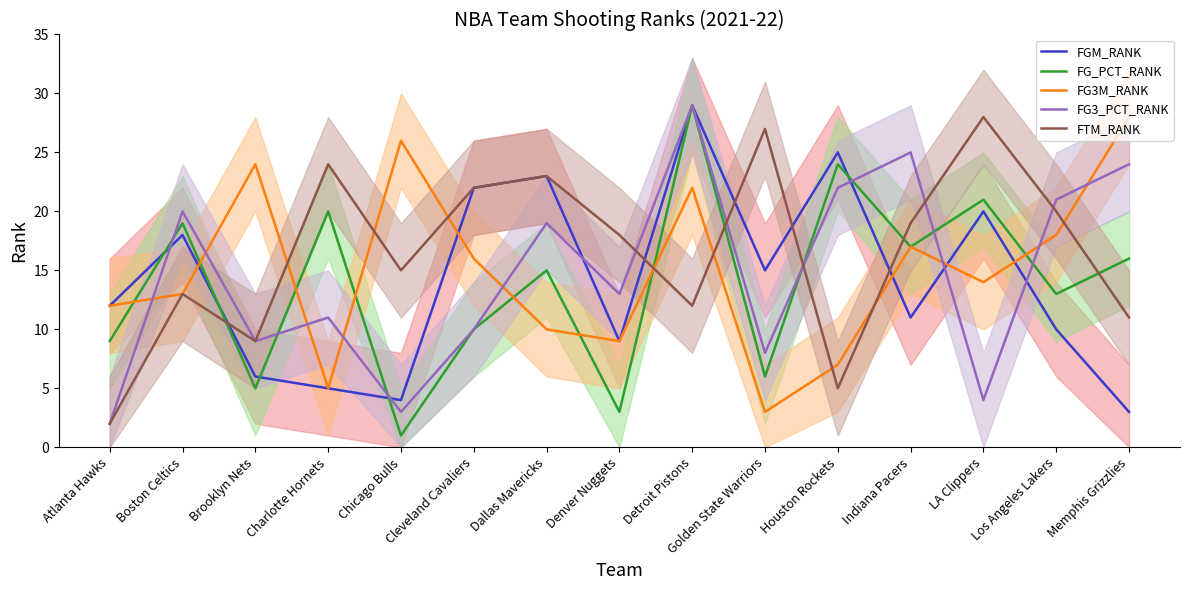

What is the total value across all series at Atlanta Hawks?

37